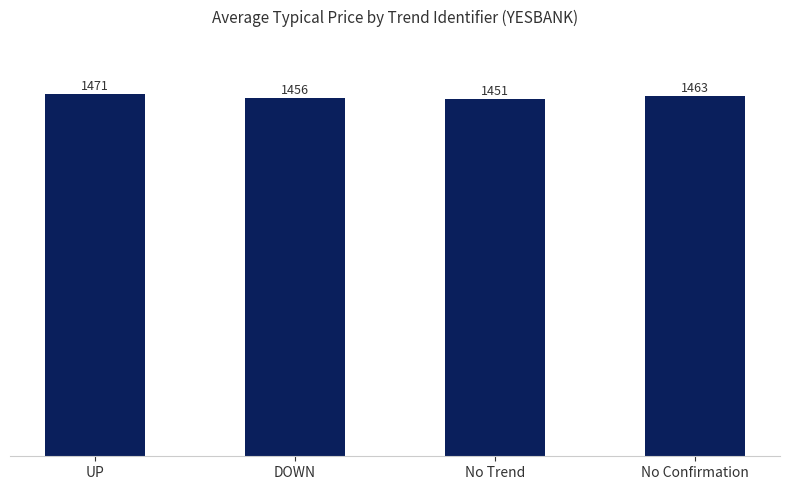

Are the bars grouped side by side (vs. stacked)?

No